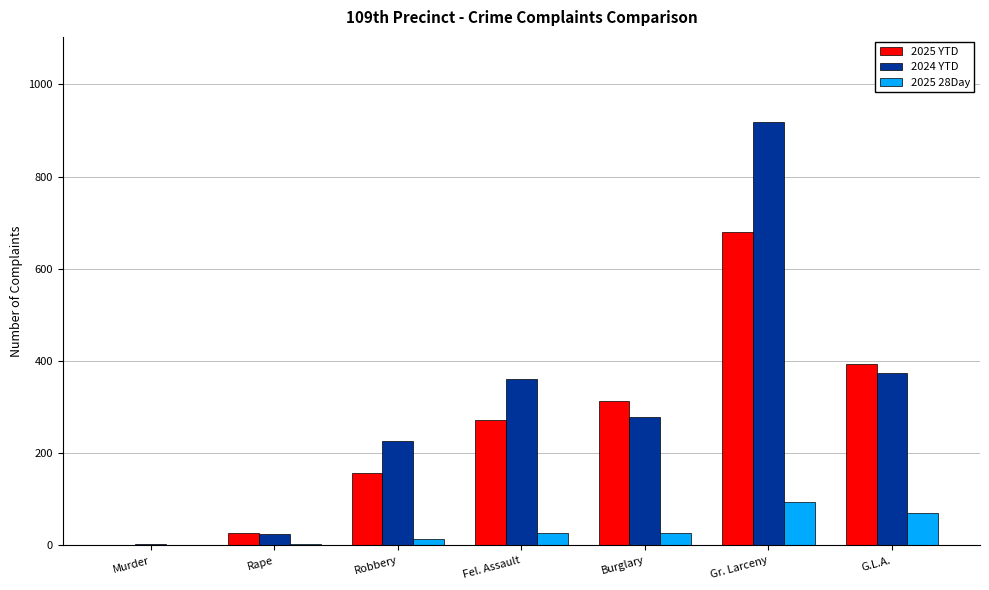

Which series has the largest range (max minus min)?

2024 YTD